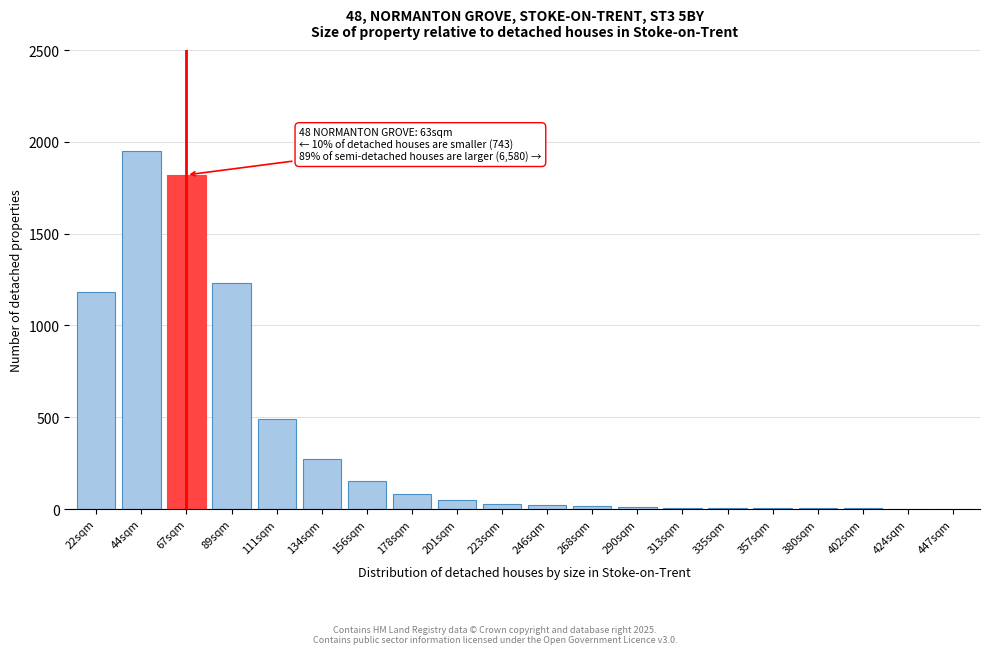

At which label is the value closest to 976?

22sqm